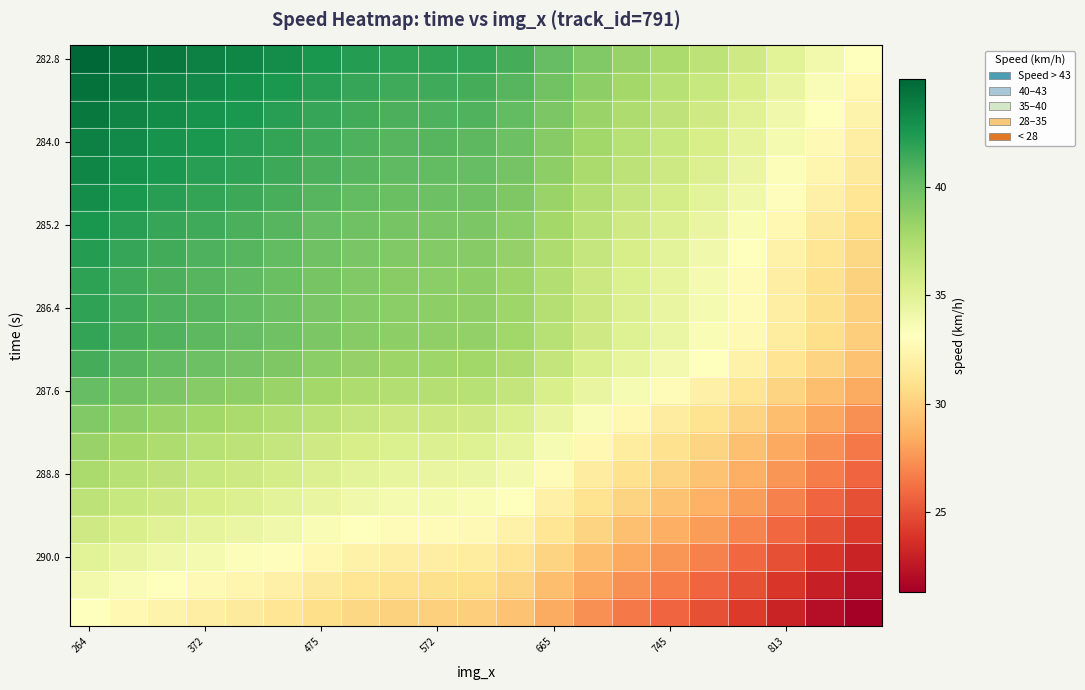

At how many categories does at least one series exceed 39?

14